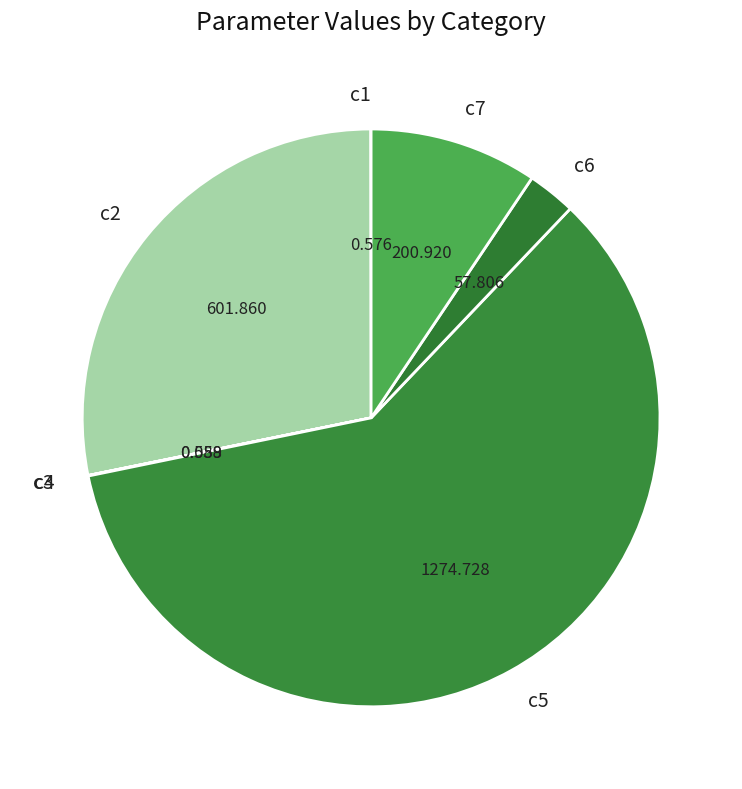

Does c5 represent more than half of the total?

Yes